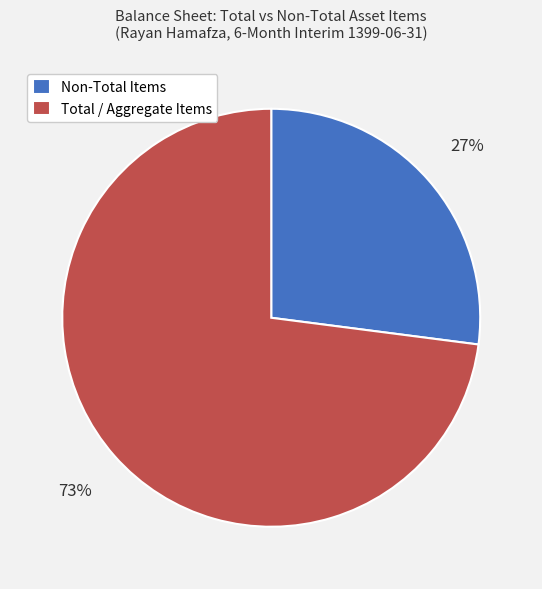

Is there a majority slice in this chart?

Yes